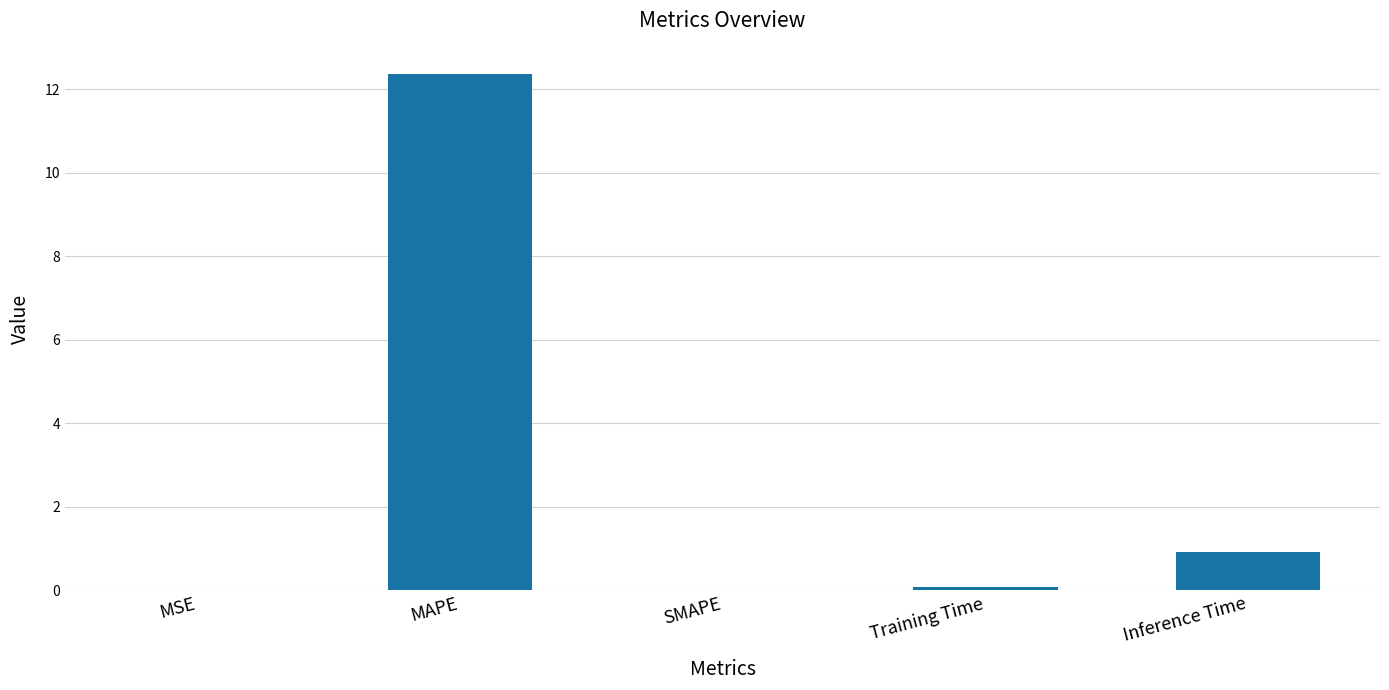

At which label is the value closest to 6?

Inference Time